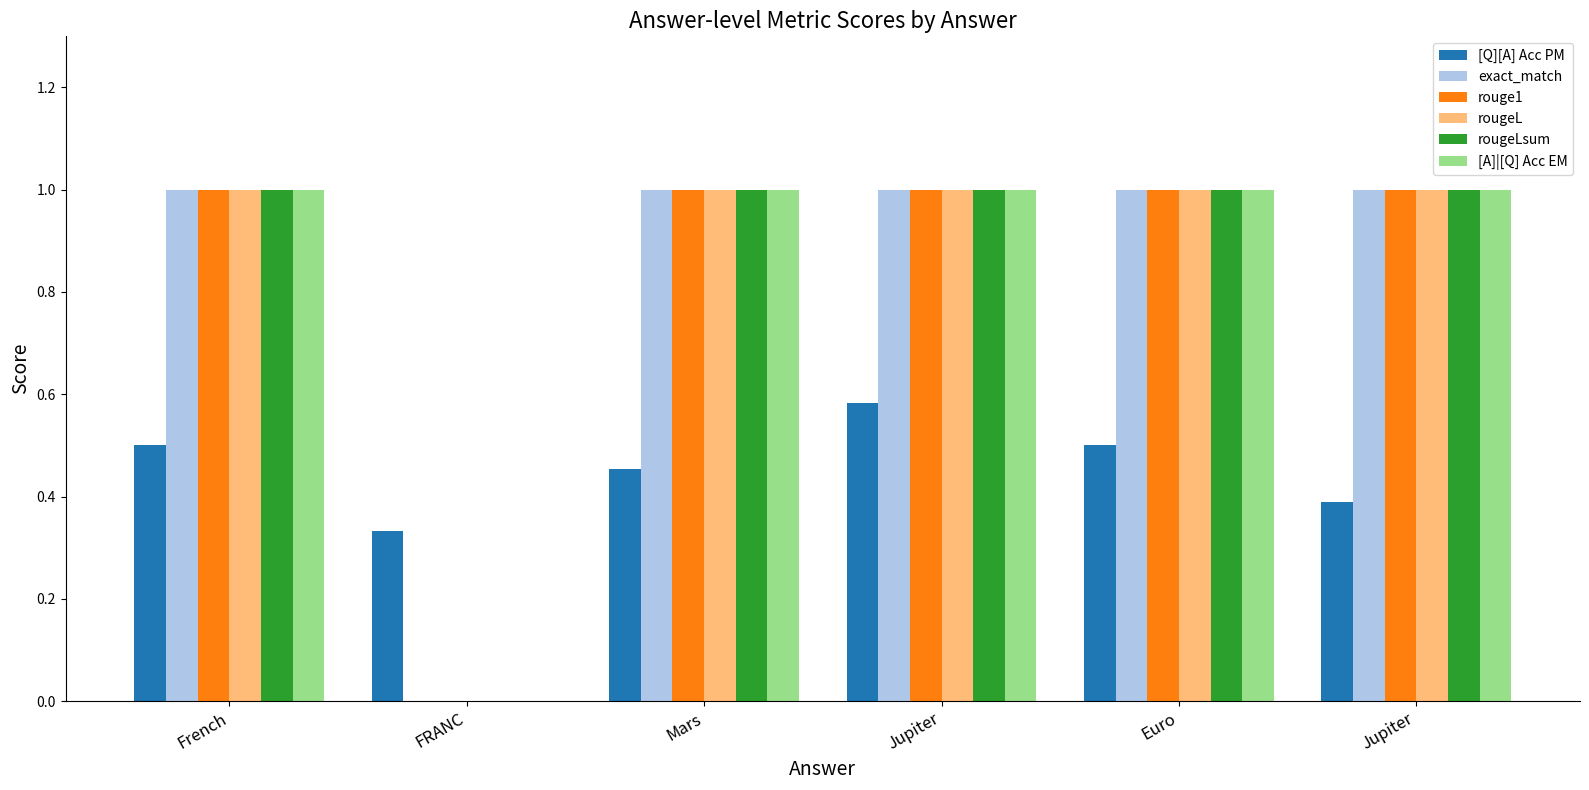

Rank the categories by rouge1 value from lowest to highest.

FRANC, French, Mars, Jupiter, Euro, Jupiter